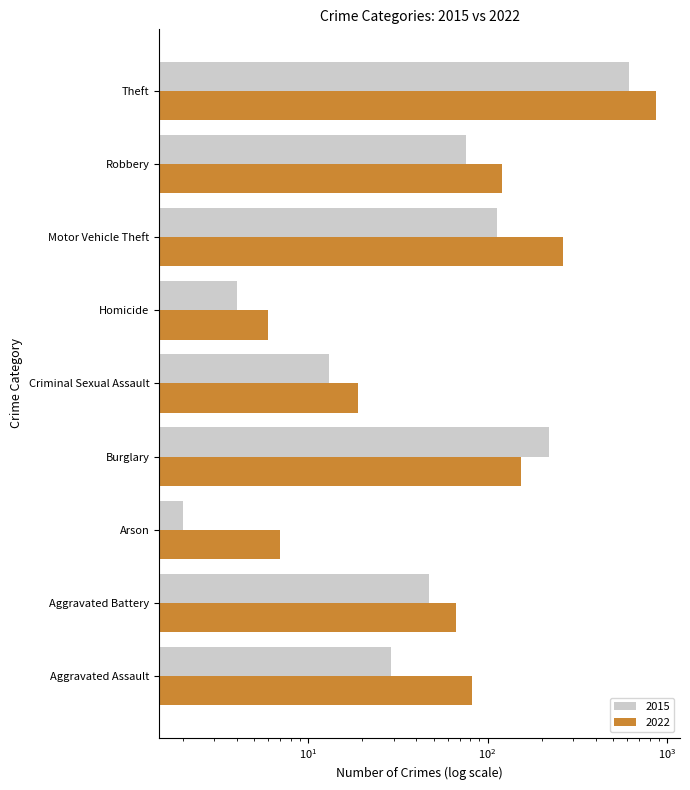

How many groups of bars are there?

9